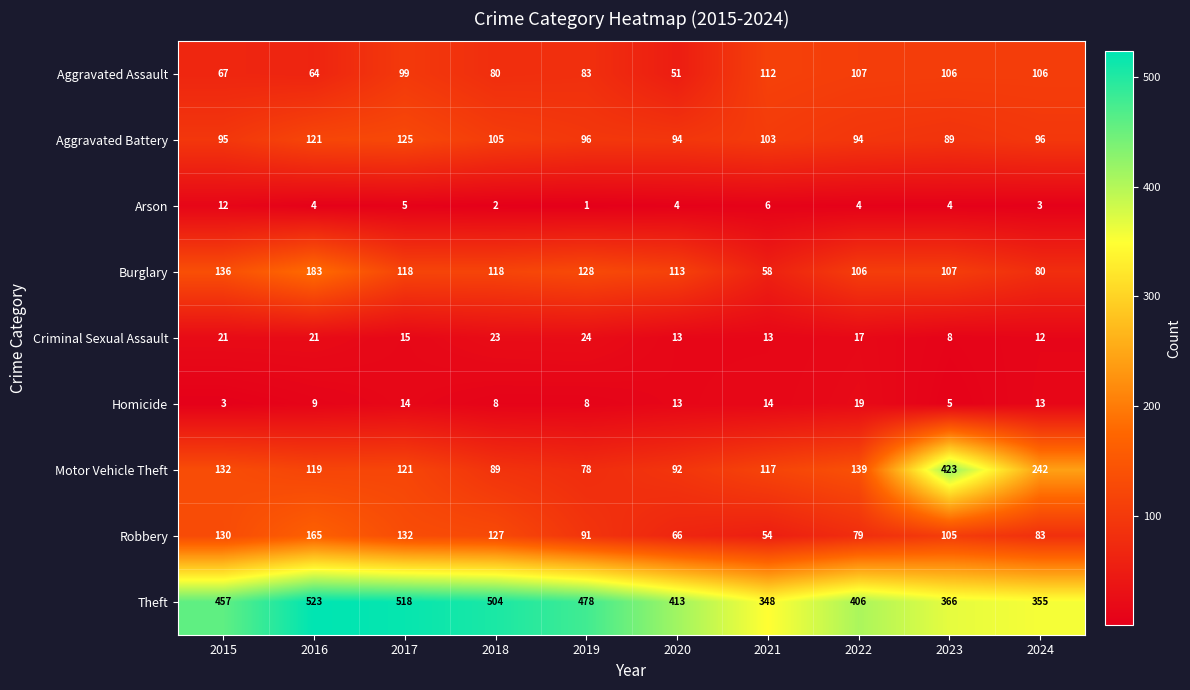

What is the difference between the highest and lowest values at 2022?

402